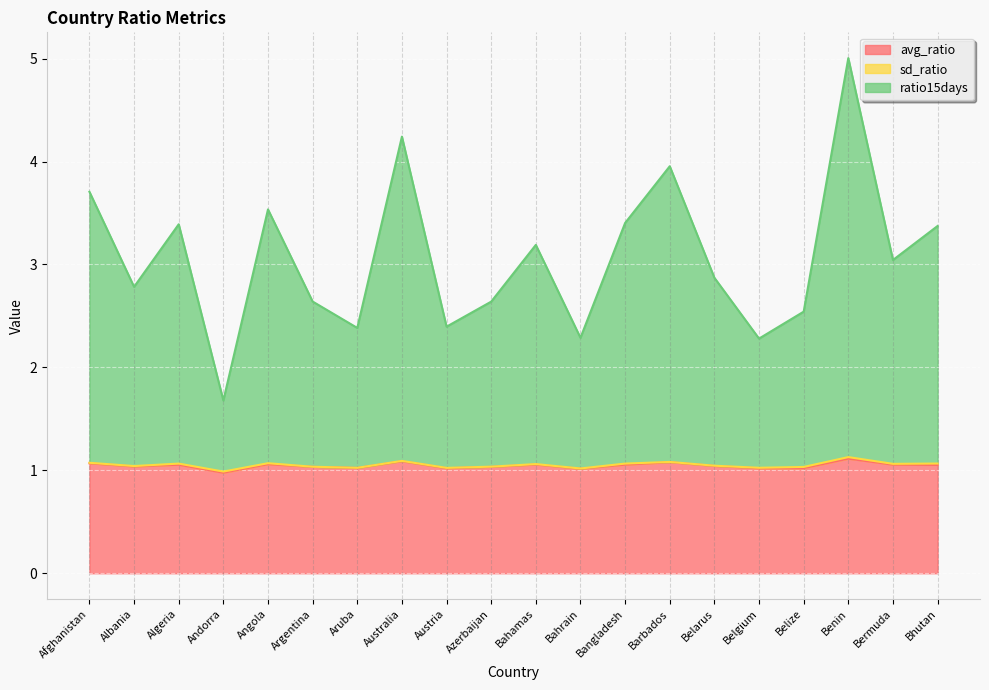

What is the difference between the maximum and minimum values in the ratio15days series?

3.3